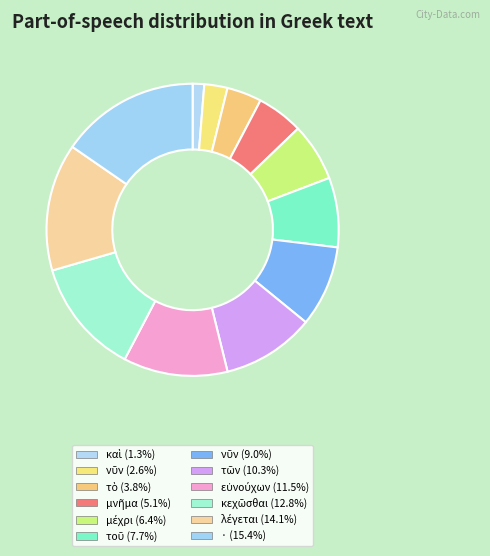

Rank the categories by value from highest to lowest.

·, λέγεται, κεχῶσθαι, εὐνούχων, τῶν, νῦν, τοῦ, μέχρι, μνῆμα, τὸ, νῦν, καὶ